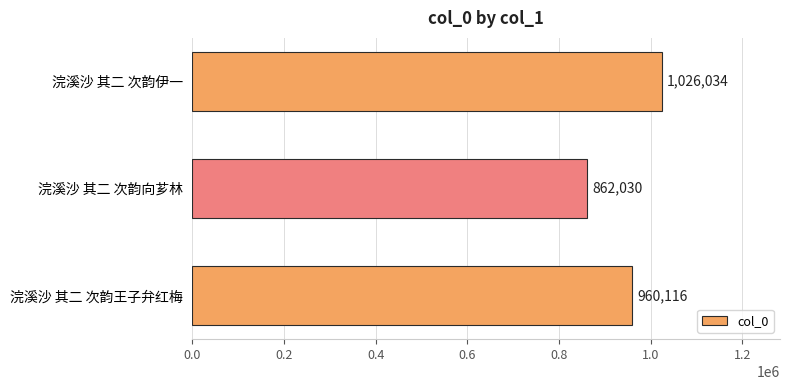

The chart shows a value of 862030 at 浣溪沙 其二 次韵向芗林. True or false?

True